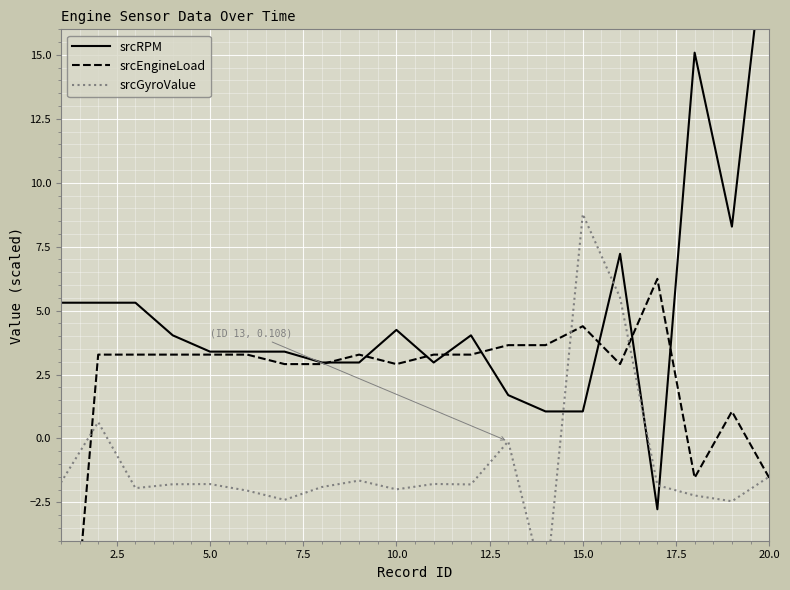

Rank the series by their average value, from lowest to highest.

srcGyroValue, srcEngineLoad, srcRPM